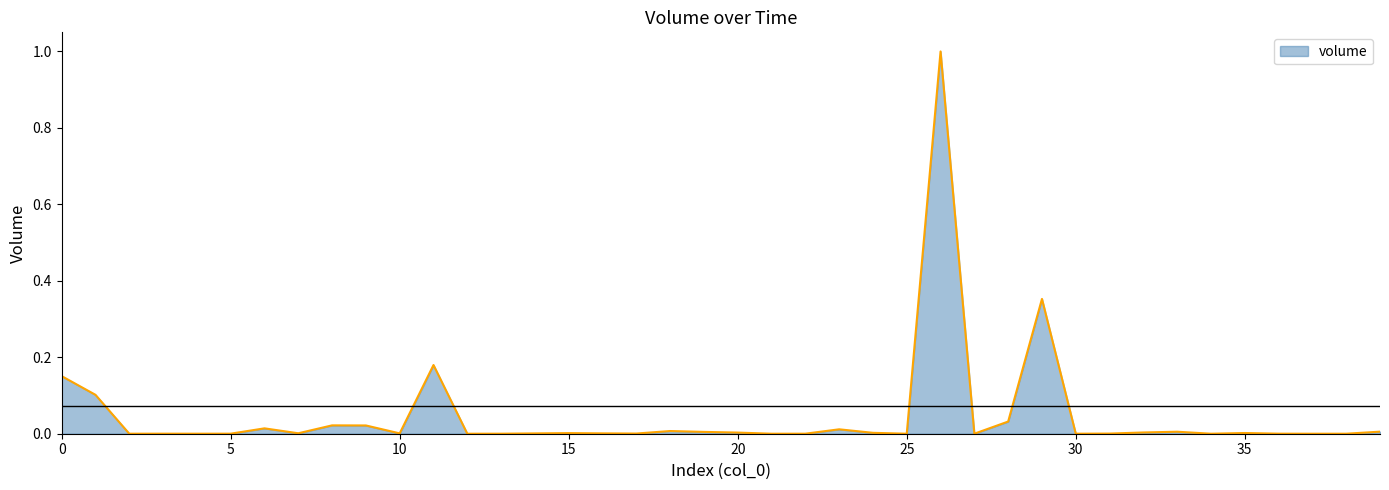

Rank the categories by value from highest to lowest.

26, 29, 11, 0, 1, 28, 8, 9, 6, 23, 18, 39, 33, 19, 32, 20, 24, 35, 15, 7, 16, 10, 14, 17, 31, 36, 5, 3, 22, 13, 2, 4, 27, 30, 38, 34, 25, 12, 21, 37